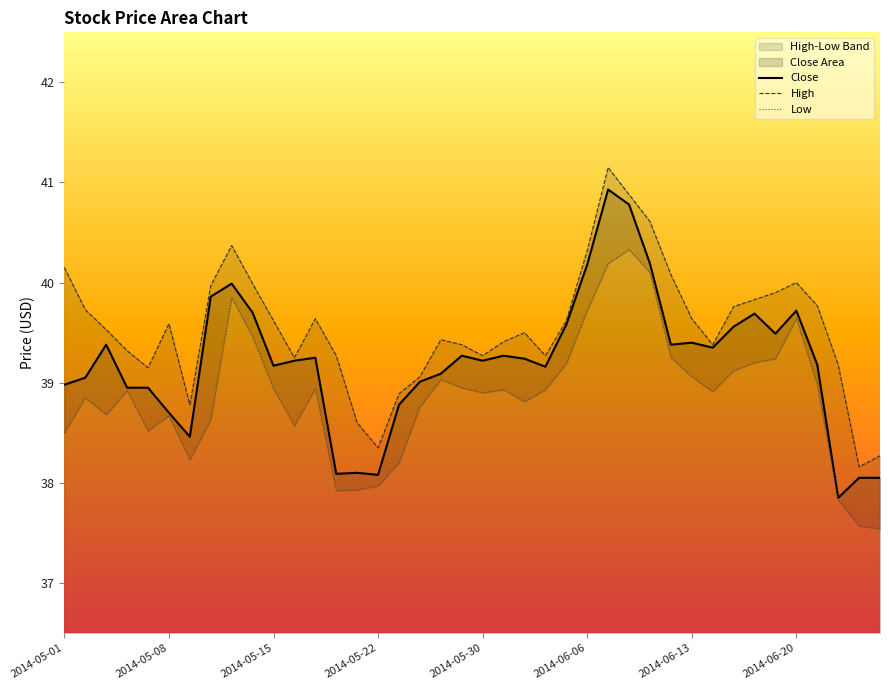

Between 17 and 39, which series saw the biggest shift?

Low